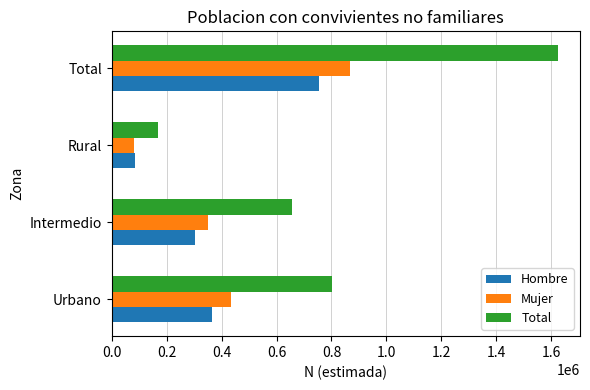

At how many categories does at least one series exceed 478351?

3